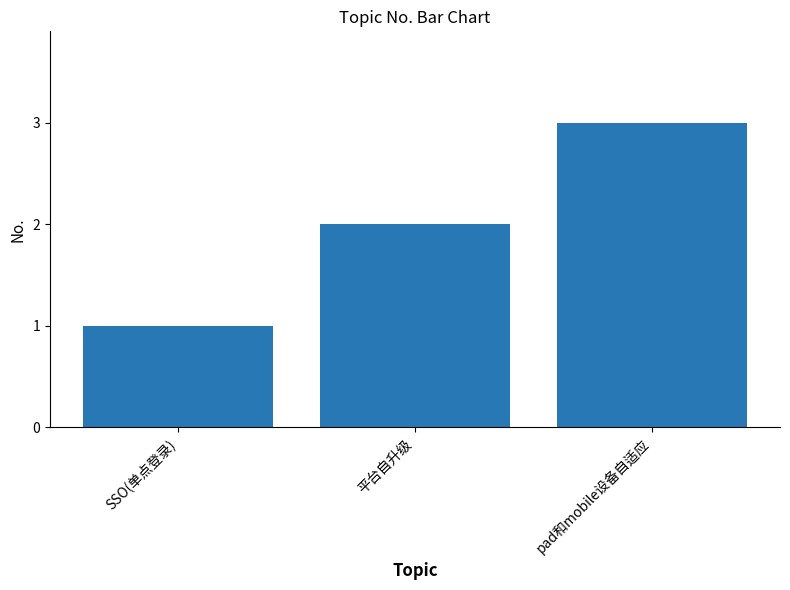

What is the label of the 1st bar from the left?

SSO(单点登录)